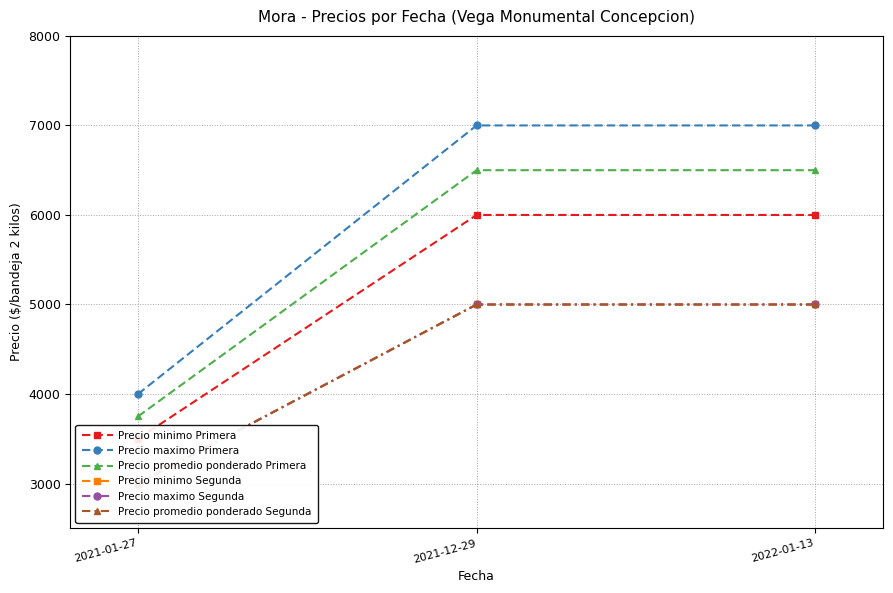

What is the difference between the Precio promedio ponderado Segunda values at 2022-01-13 and 2021-01-27?

2000